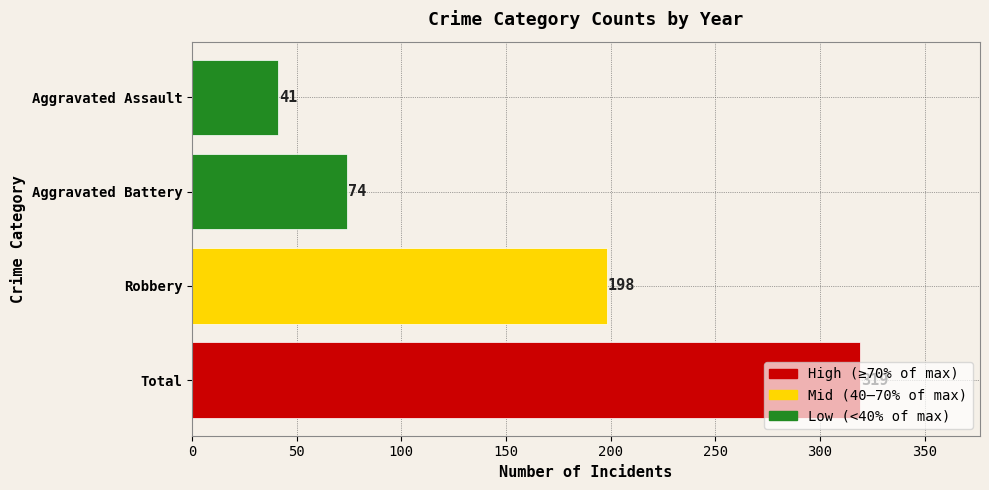

What is the change in value from Total to Robbery?

-121